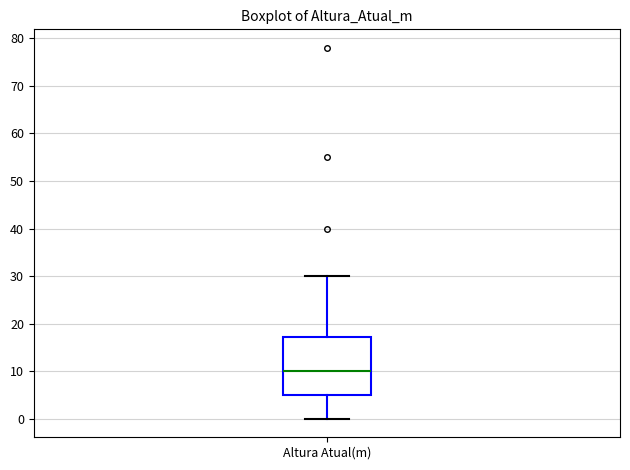

Transcribe this box plot: give where the median line is, the range the box spans, and where the two whiskers end, as read against the y-axis. The values are not printed on the chart, so give them approximately, as read against the axis.

median 10, box 5 to 17, whiskers 0 to 30